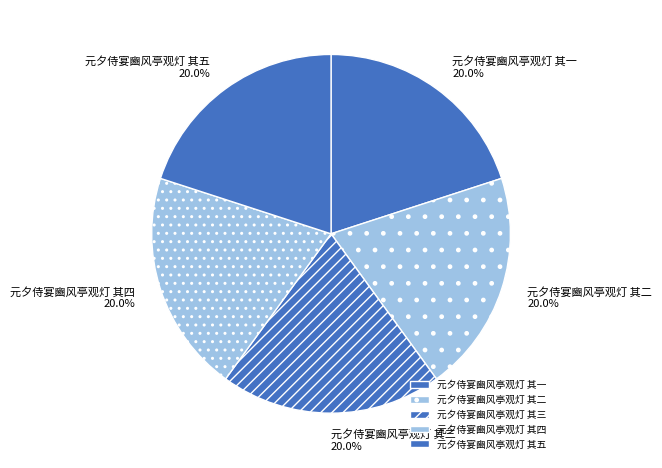

Is there a majority slice in this chart?

No